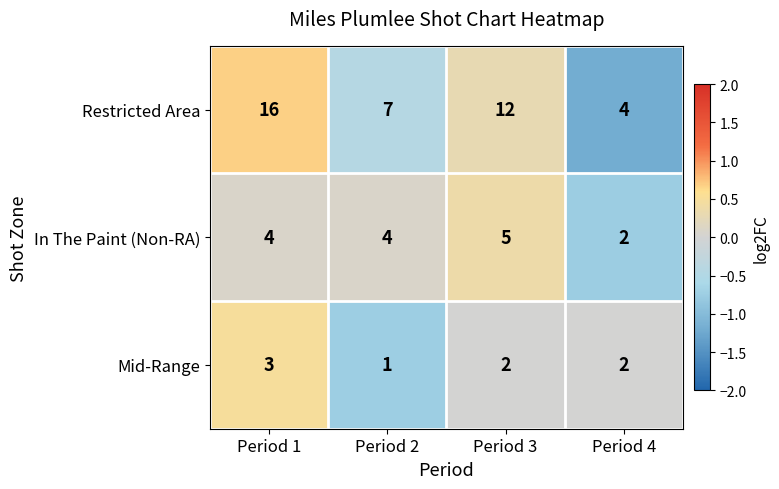

Reading left to right, what are all the values shown in this chart?

Restricted Area: 16	7	12	4
In The Paint (Non-RA): 4	4	5	2
Mid-Range: 3	1	2	2